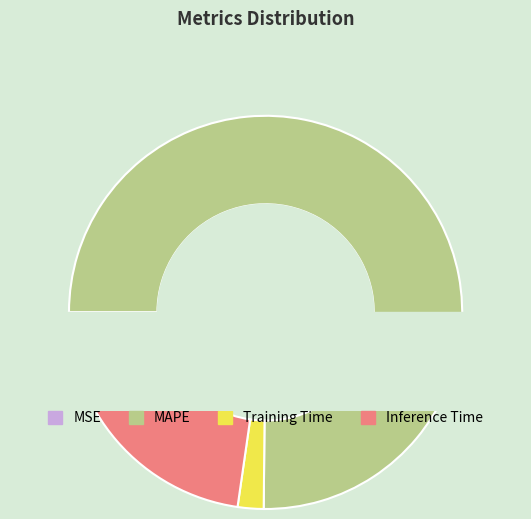

Is it true that MSE is 9% of the pie?

False